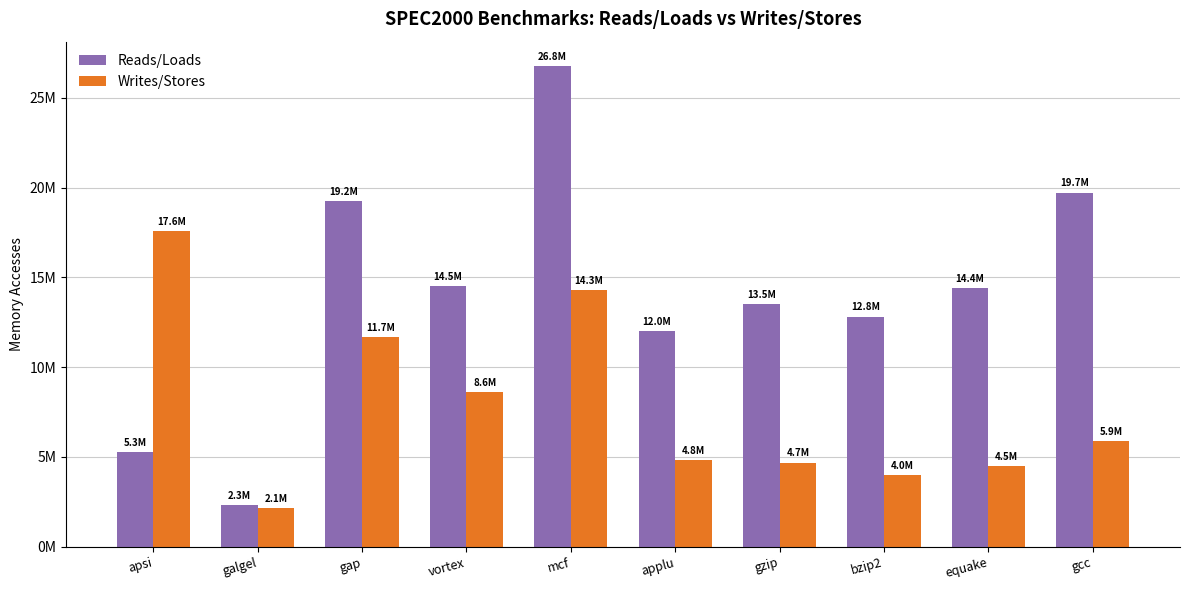

Does the chart contain stacked bars?

No